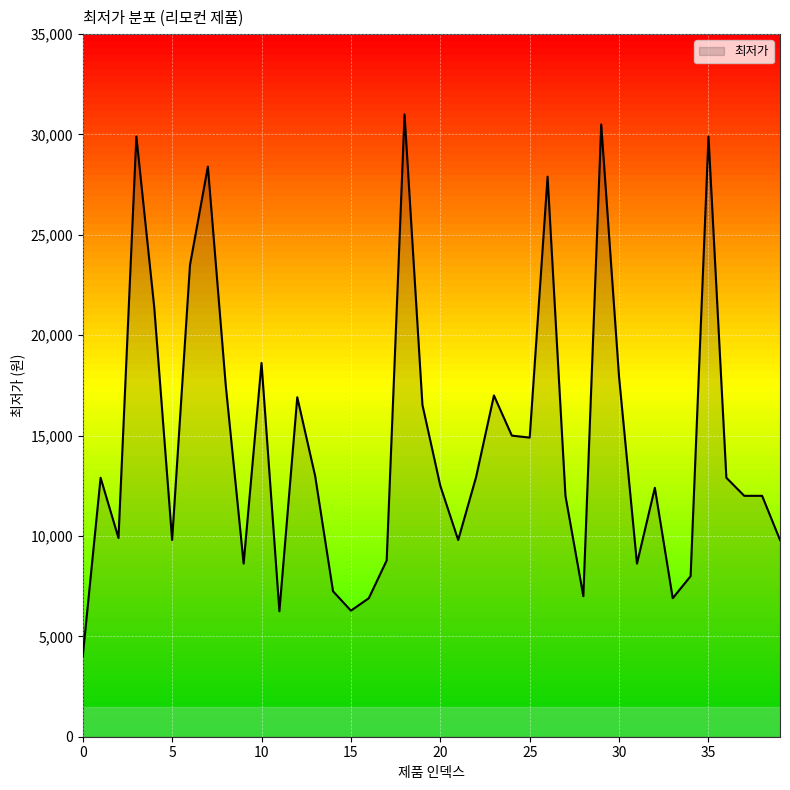

What is the smallest value displayed?

4000